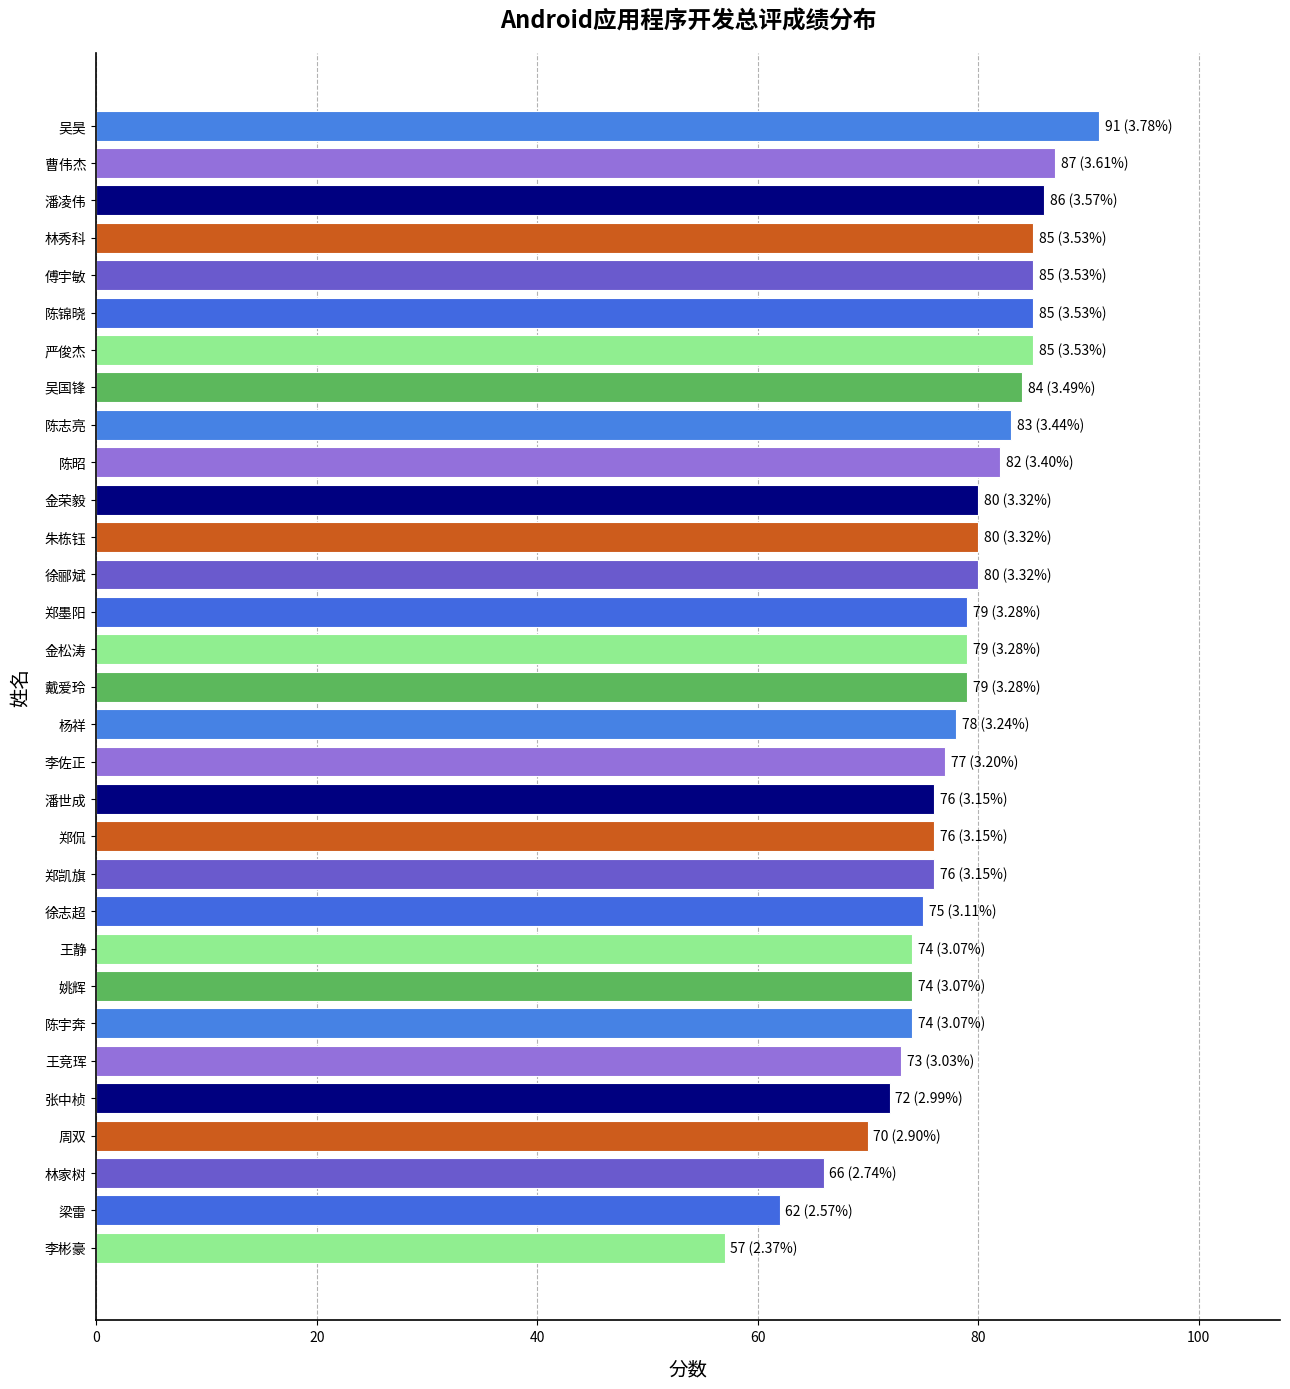

Are the bars grouped side by side (vs. stacked)?

No